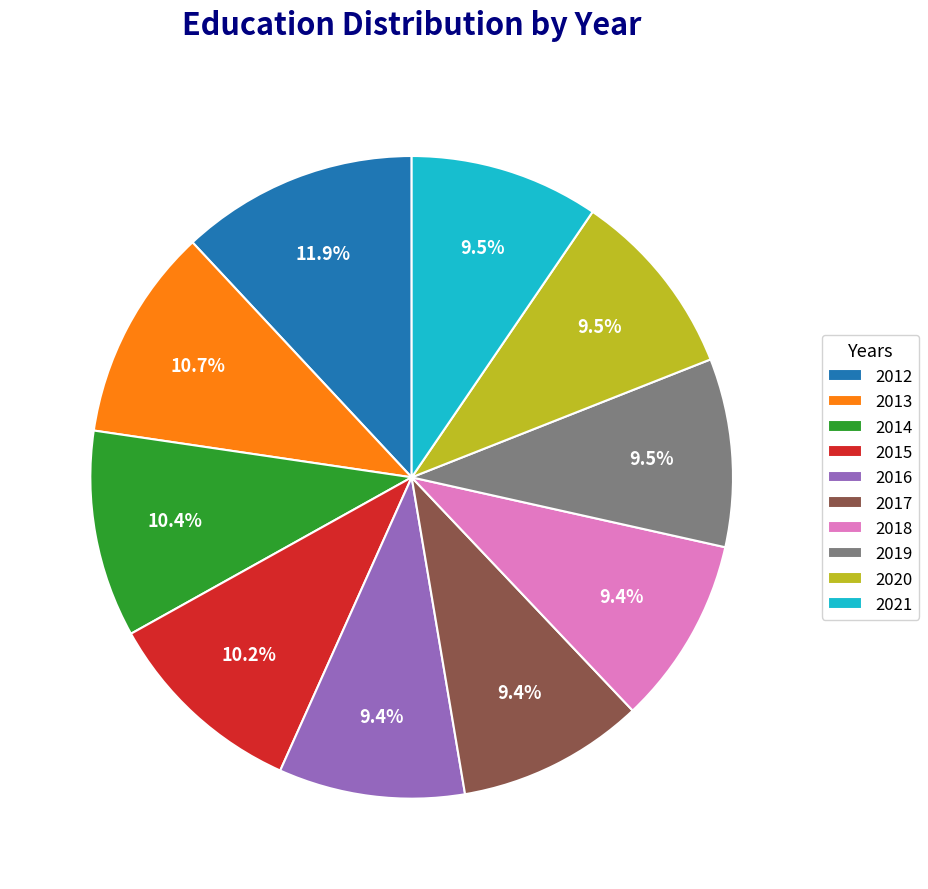

To the nearest percent, what is the combined percentage of 2018 and 2017?

19%